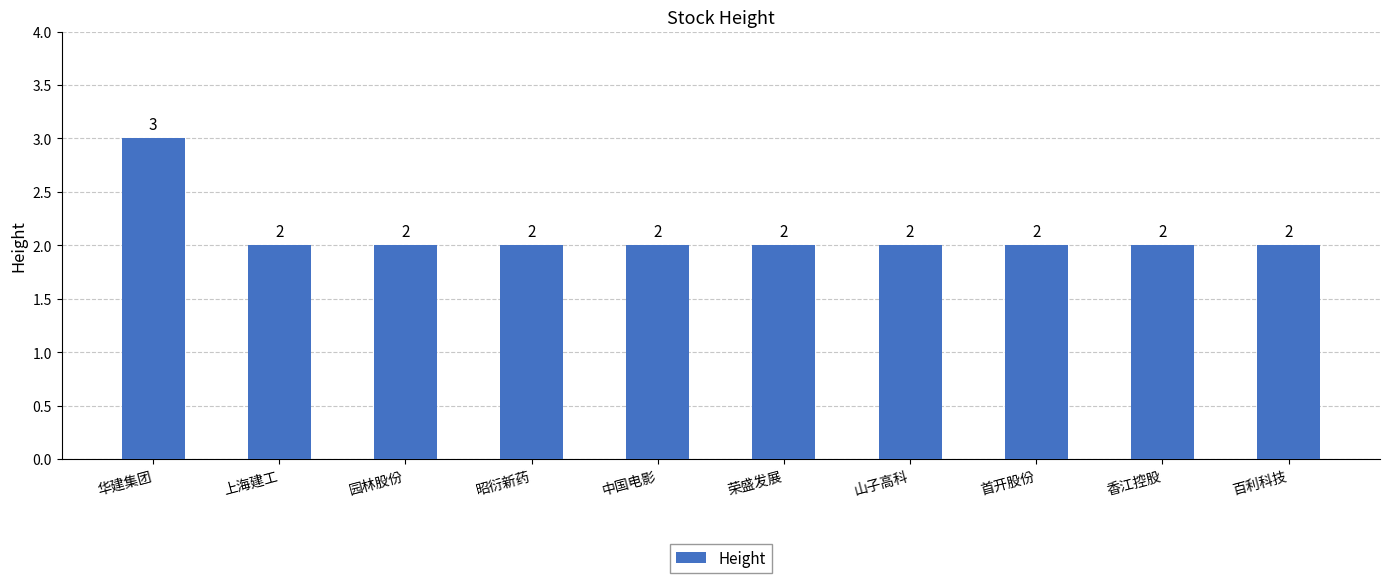

Count the number of values greater than 2.

1